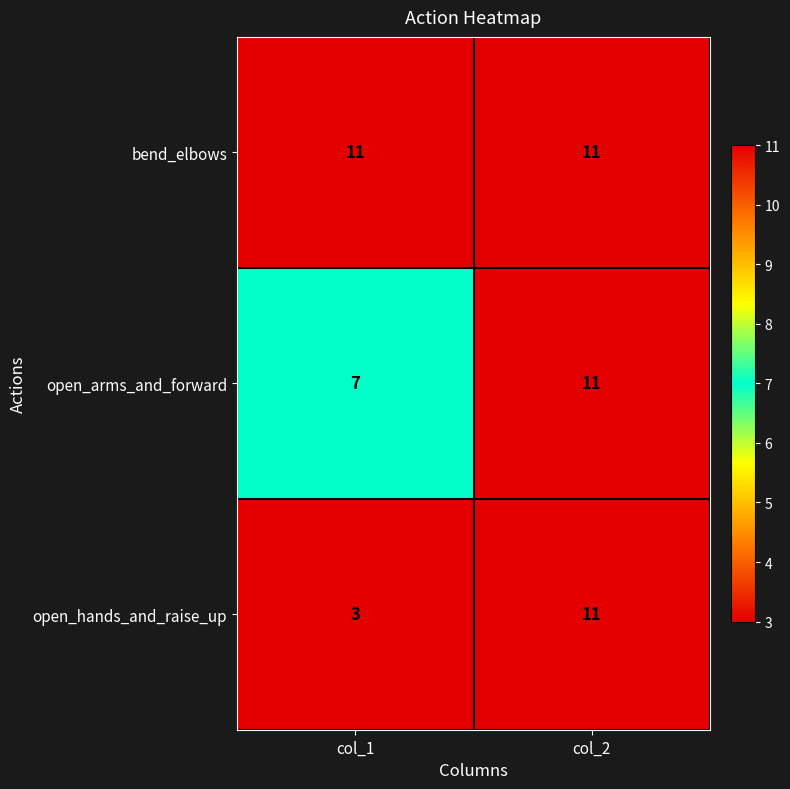

What is the sum of all open_hands_and_raise_up values?

14